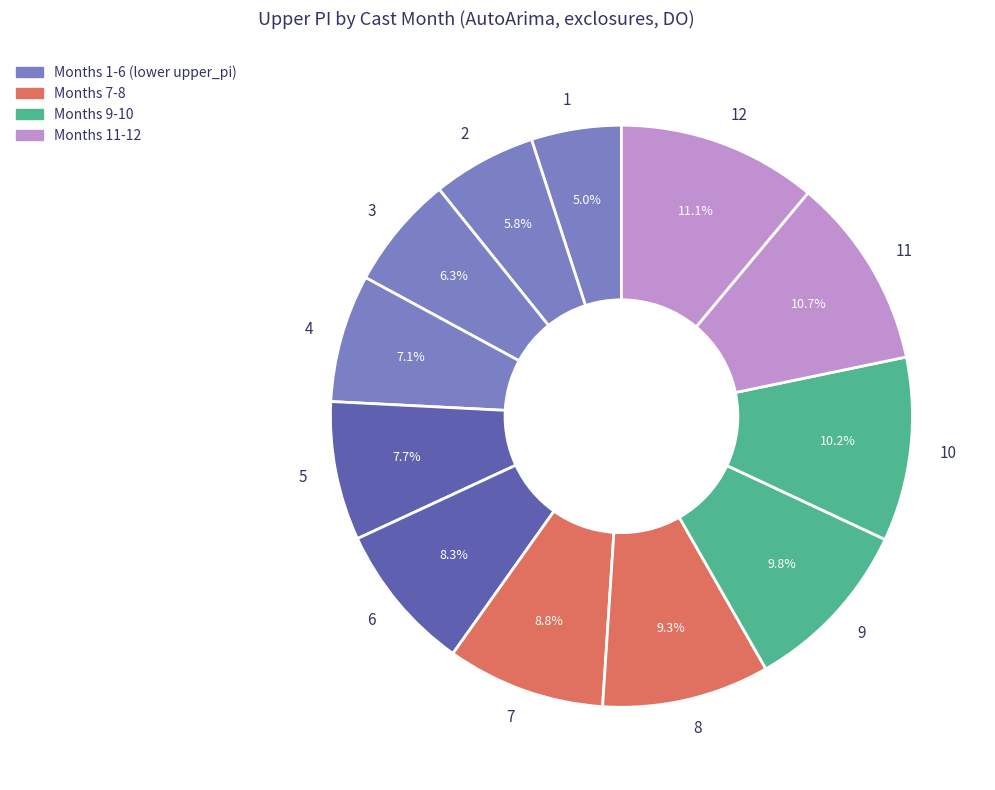

Combined, do 2 and 12 account for over 50%?

No